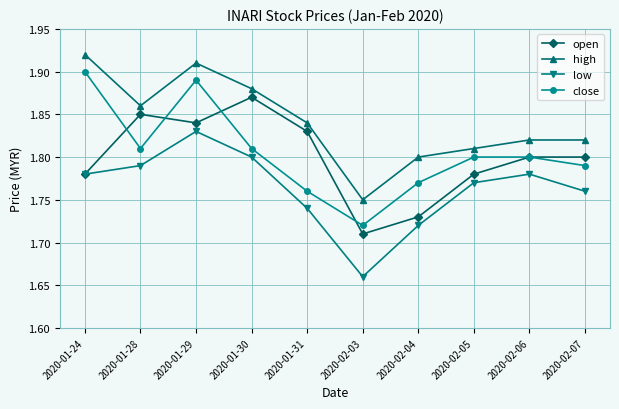

Where is the first local maximum for close?

2020-01-29